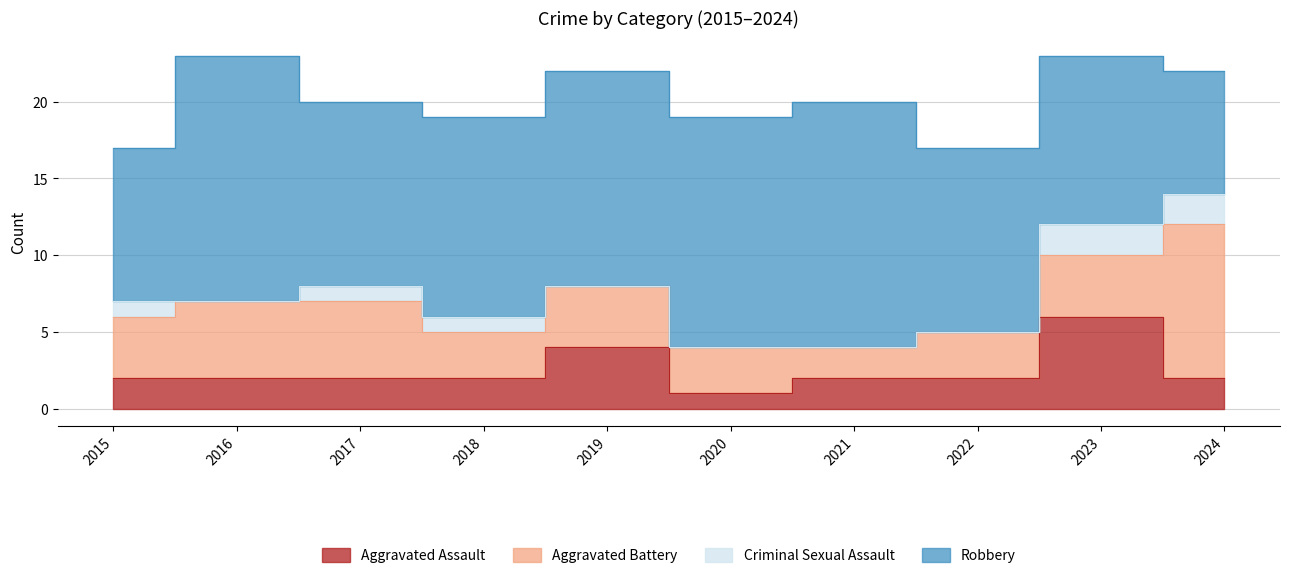

What are all the series names shown in the legend?

Aggravated Assault, Aggravated Battery, Criminal Sexual Assault, Robbery